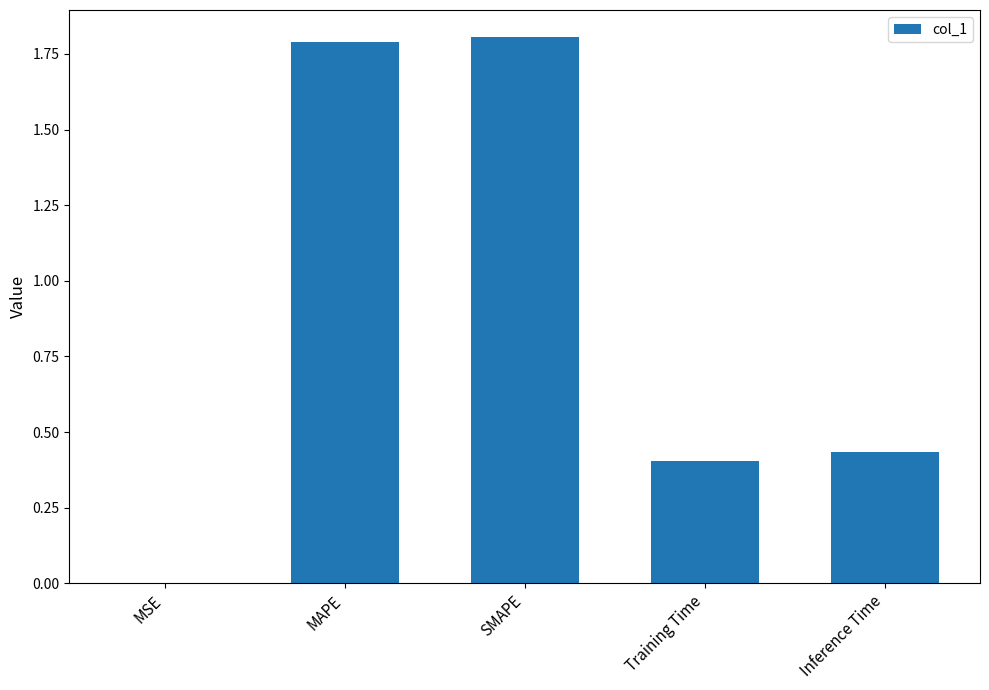

What is the maximum value shown in the chart?

1.8